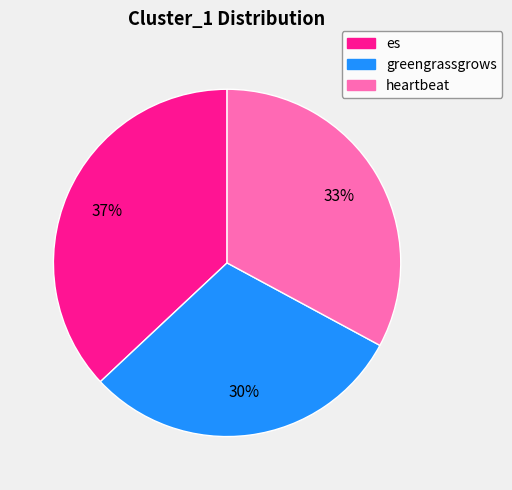

Approximately how many times larger is the value at heartbeat compared to greengrassgrows?

1.1